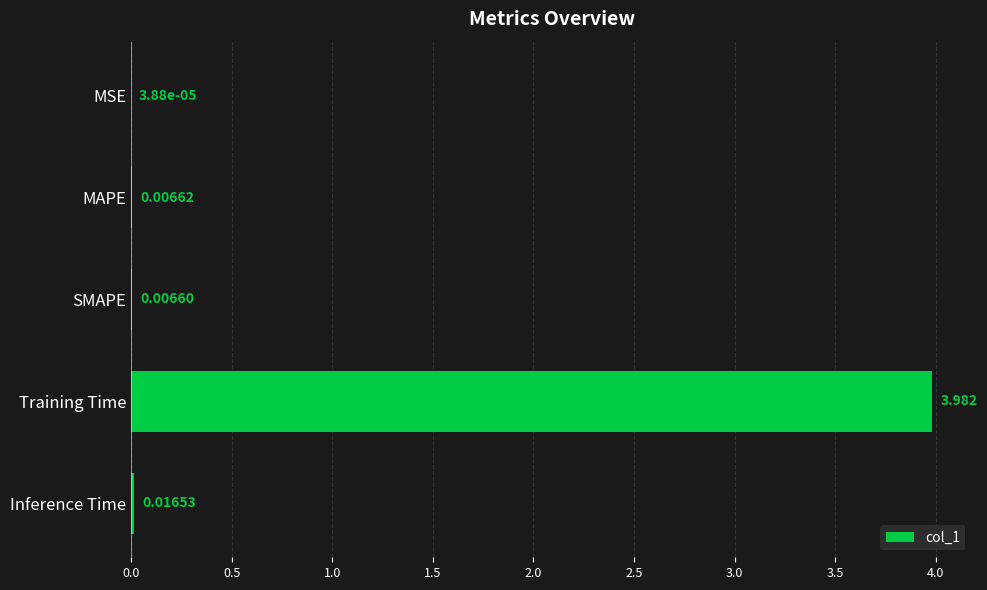

At which label is the value closest to 1?

Inference Time